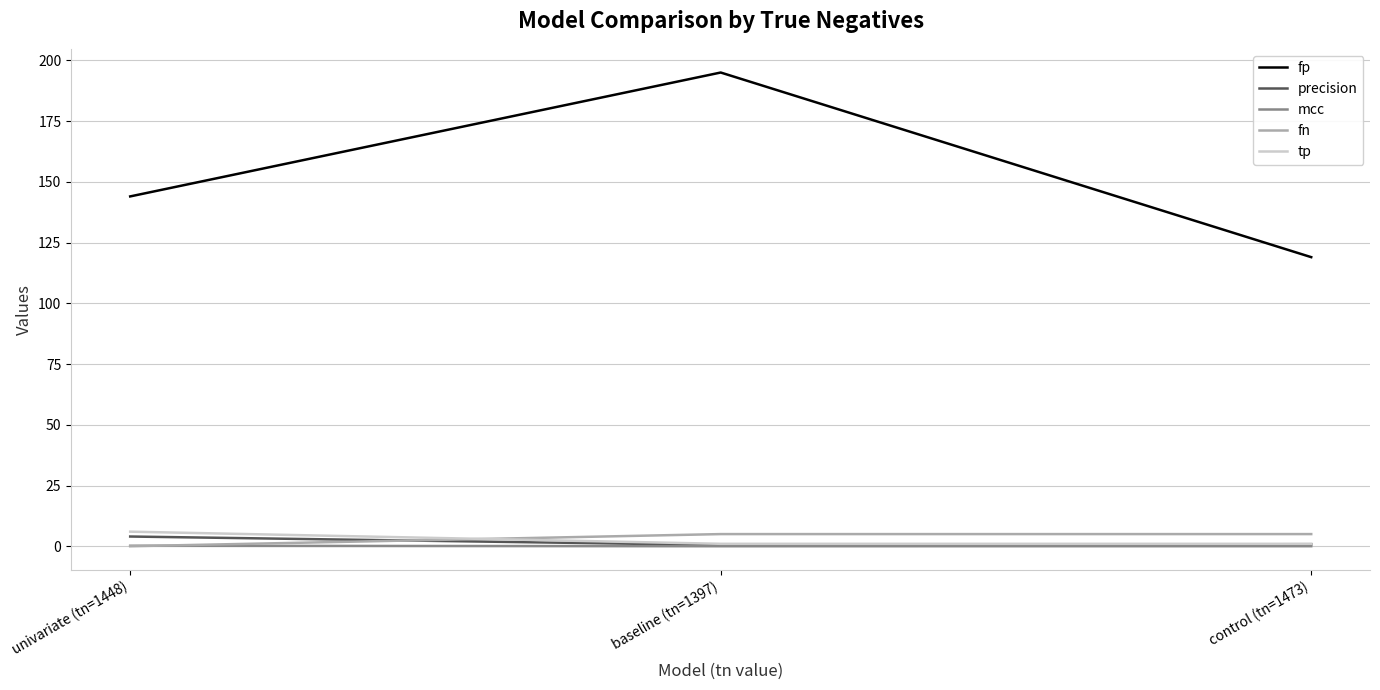

Where is fp nearest to the value 157?

univariate (tn=1448)